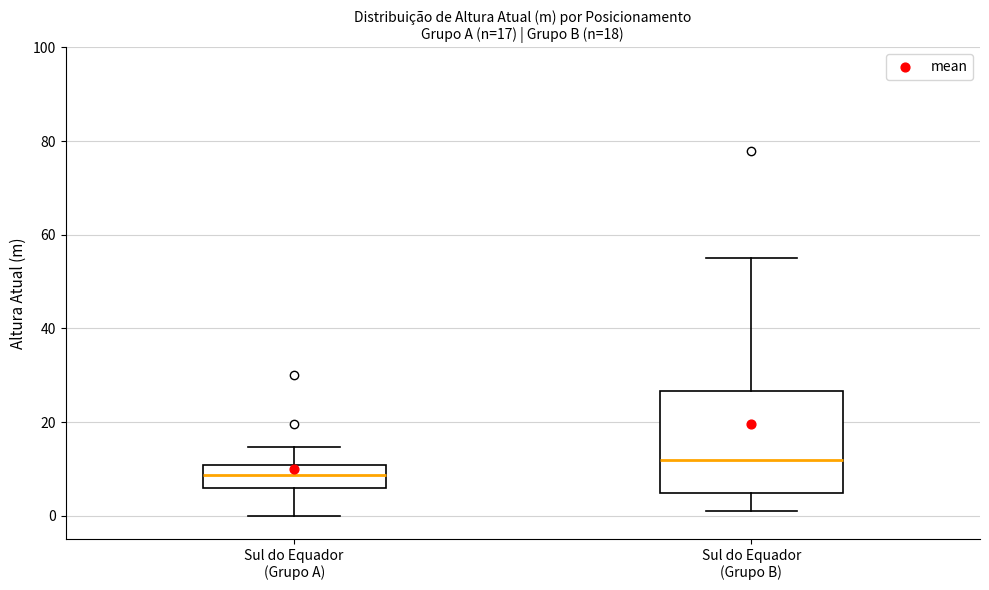

Which box's median line is the lowest?

Sul do Equador (Grupo A)